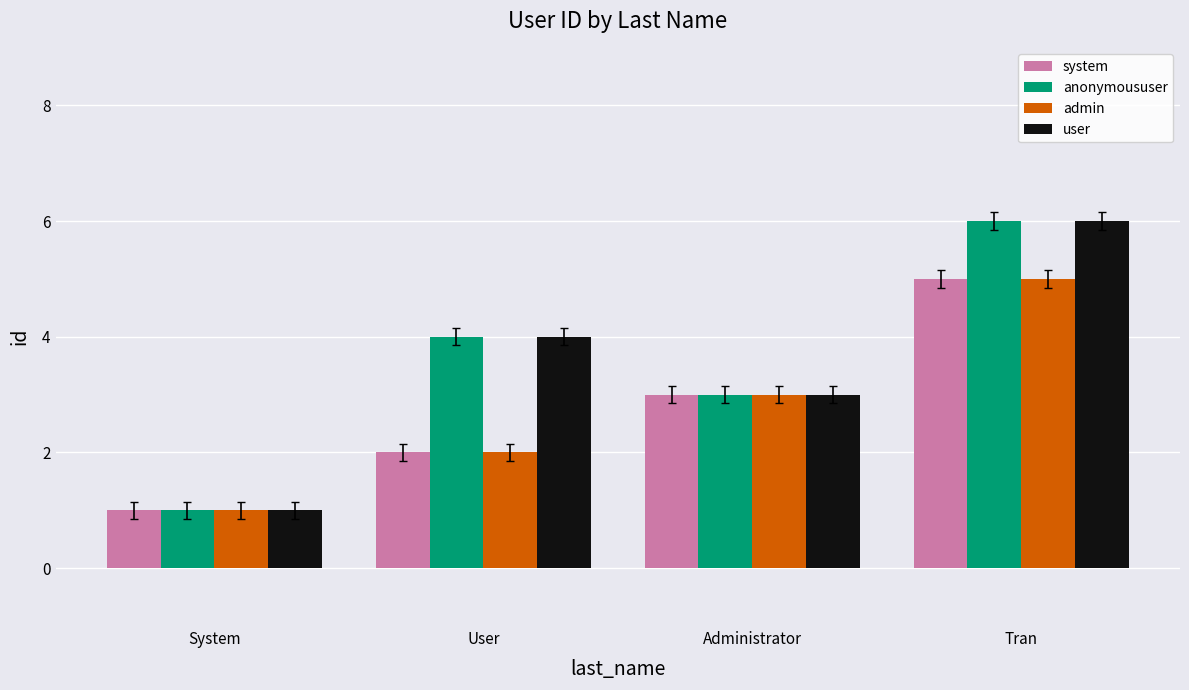

What is the label of the 4th bar from the right?

System